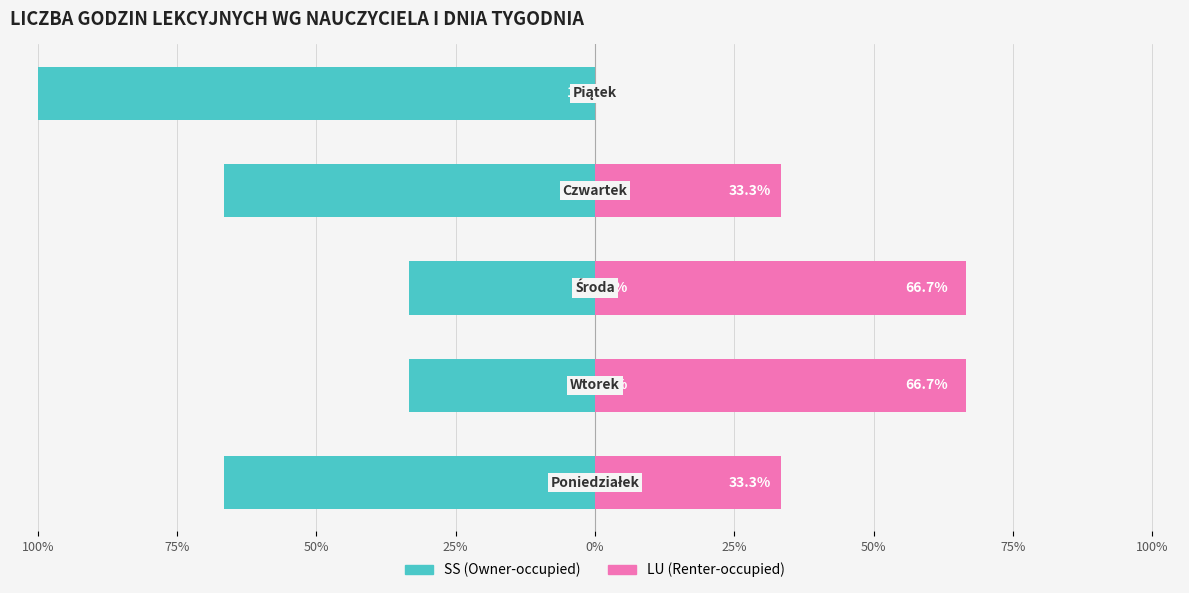

What is the label of the 5th bar from the right?

100%